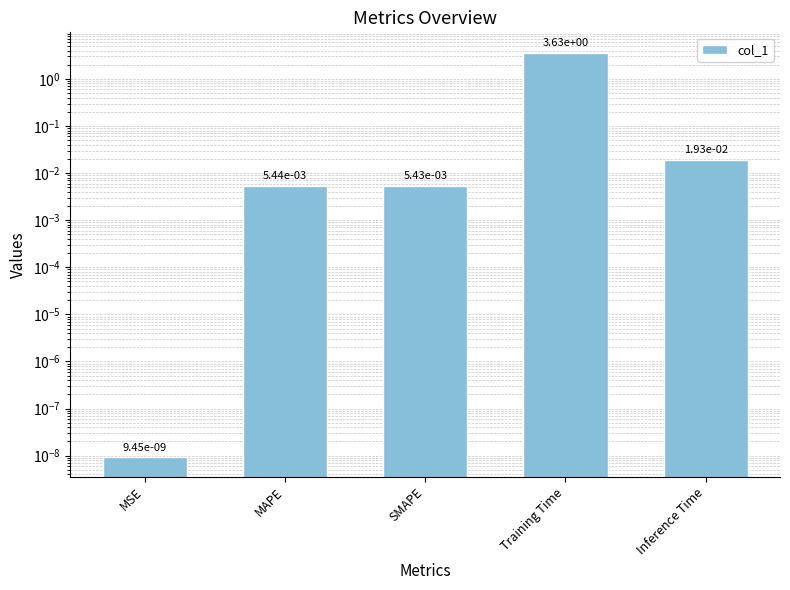

At which category does the chart reach its peak across all series?

Training Time